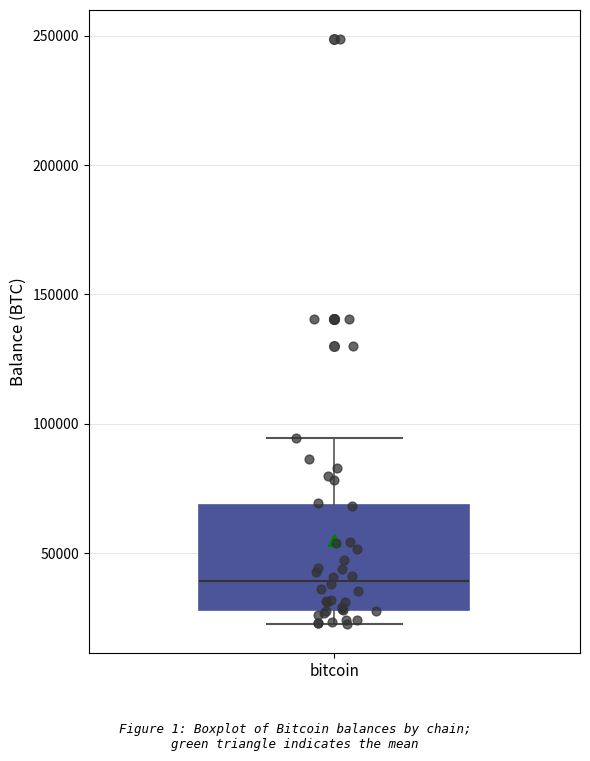

Where does the median line of the box for bitcoin sit on the y-axis? The values are not printed on the chart, so give them approximately, as read against the axis.

40000